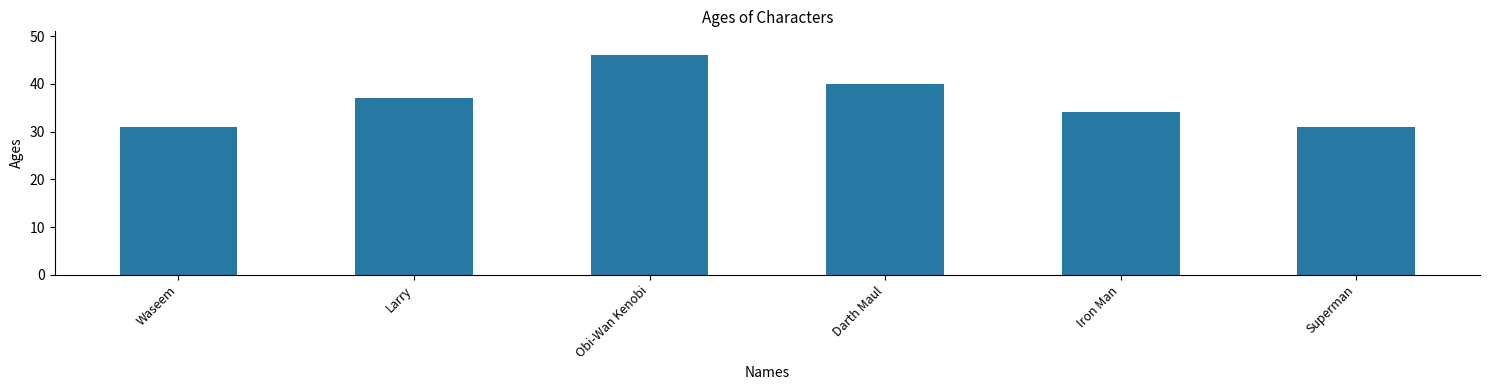

Which has a higher value, Waseem or Larry?

Larry